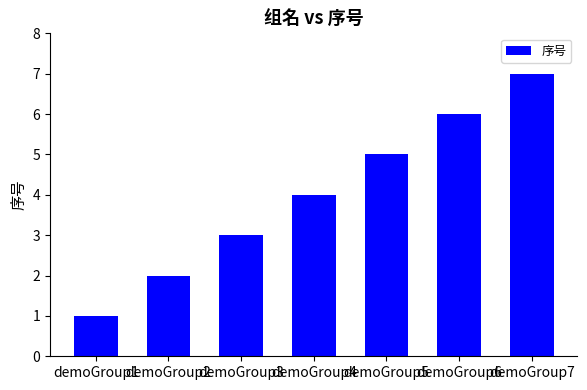

Are the bars grouped side by side (vs. stacked)?

No